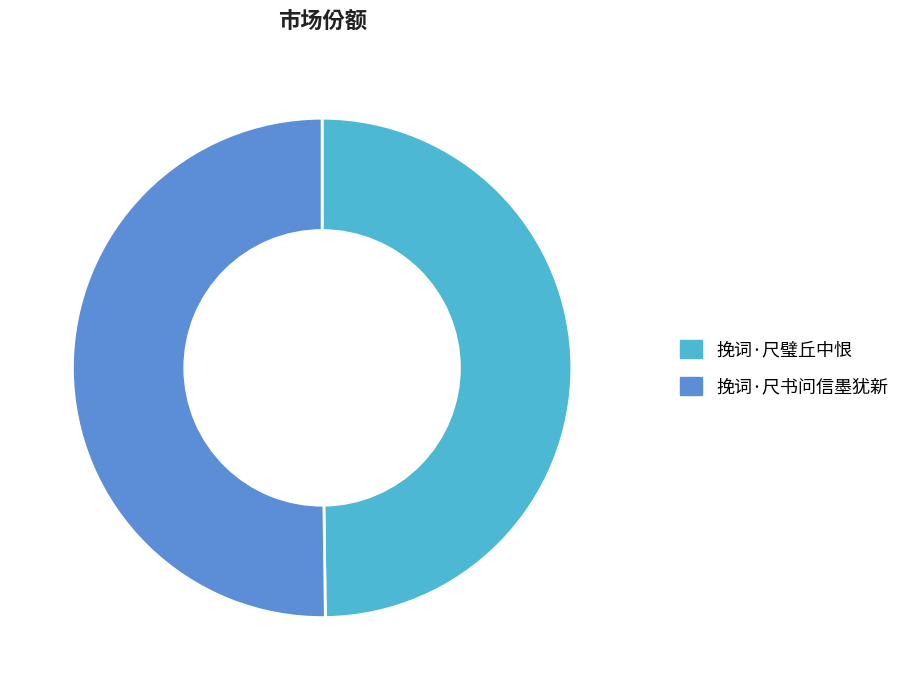

Do 挽词·尺璧丘中恨 and 挽词·尺书问信墨犹新 together represent more than half of the pie?

Yes